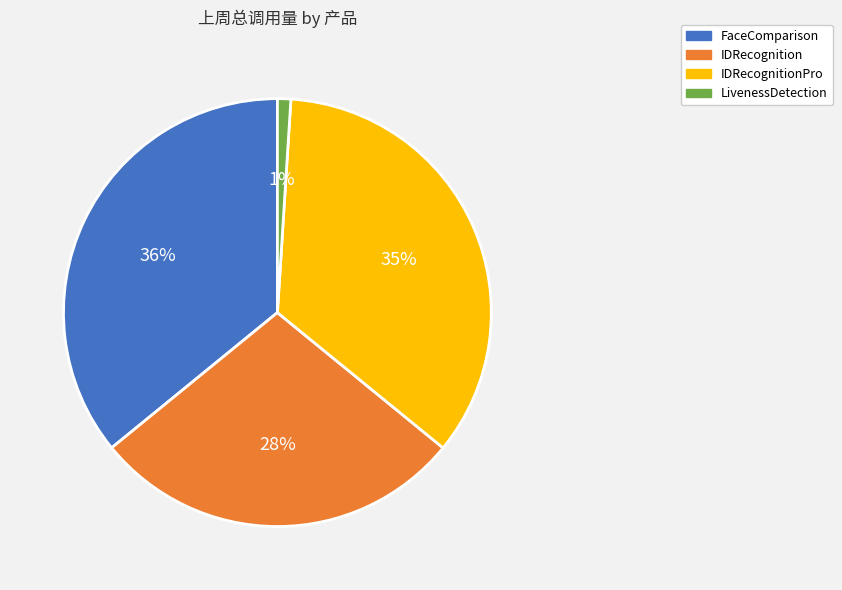

Is there a majority slice in this chart?

No